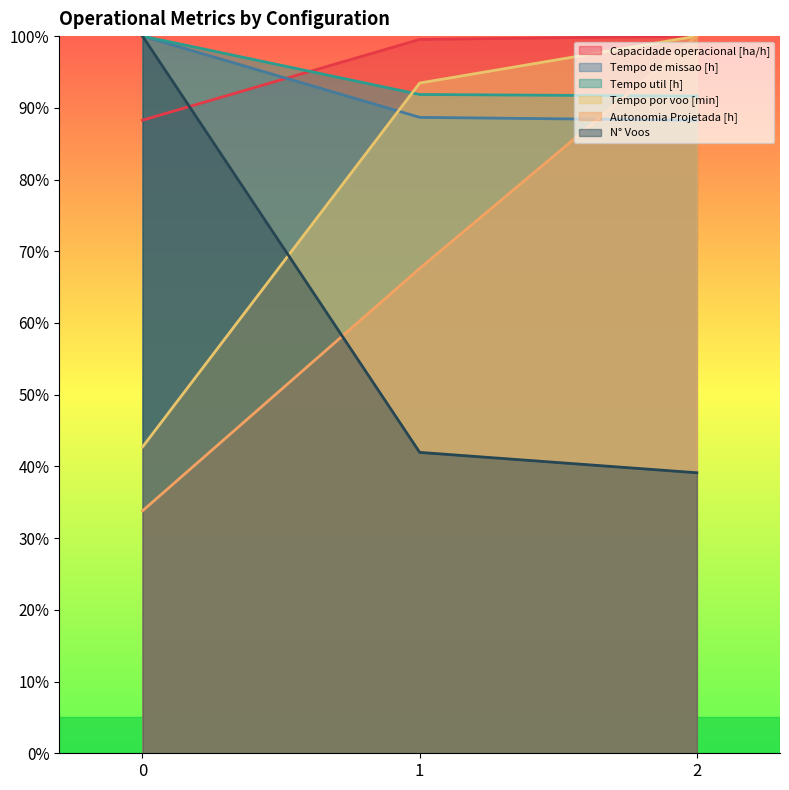

True or false: Tempo util [h] has a value of 143.5 at 1.

False